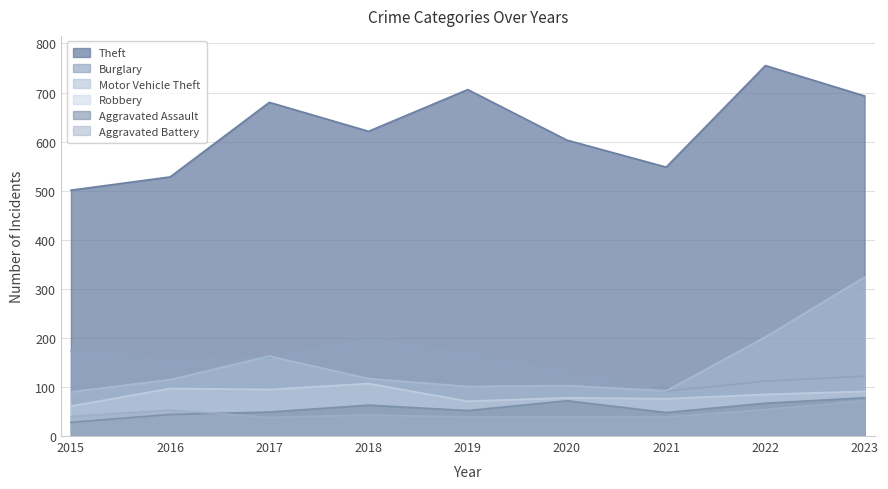

Rank the categories by Robbery value from highest to lowest.

2018, 2016, 2017, 2023, 2022, 2020, 2021, 2019, 2015